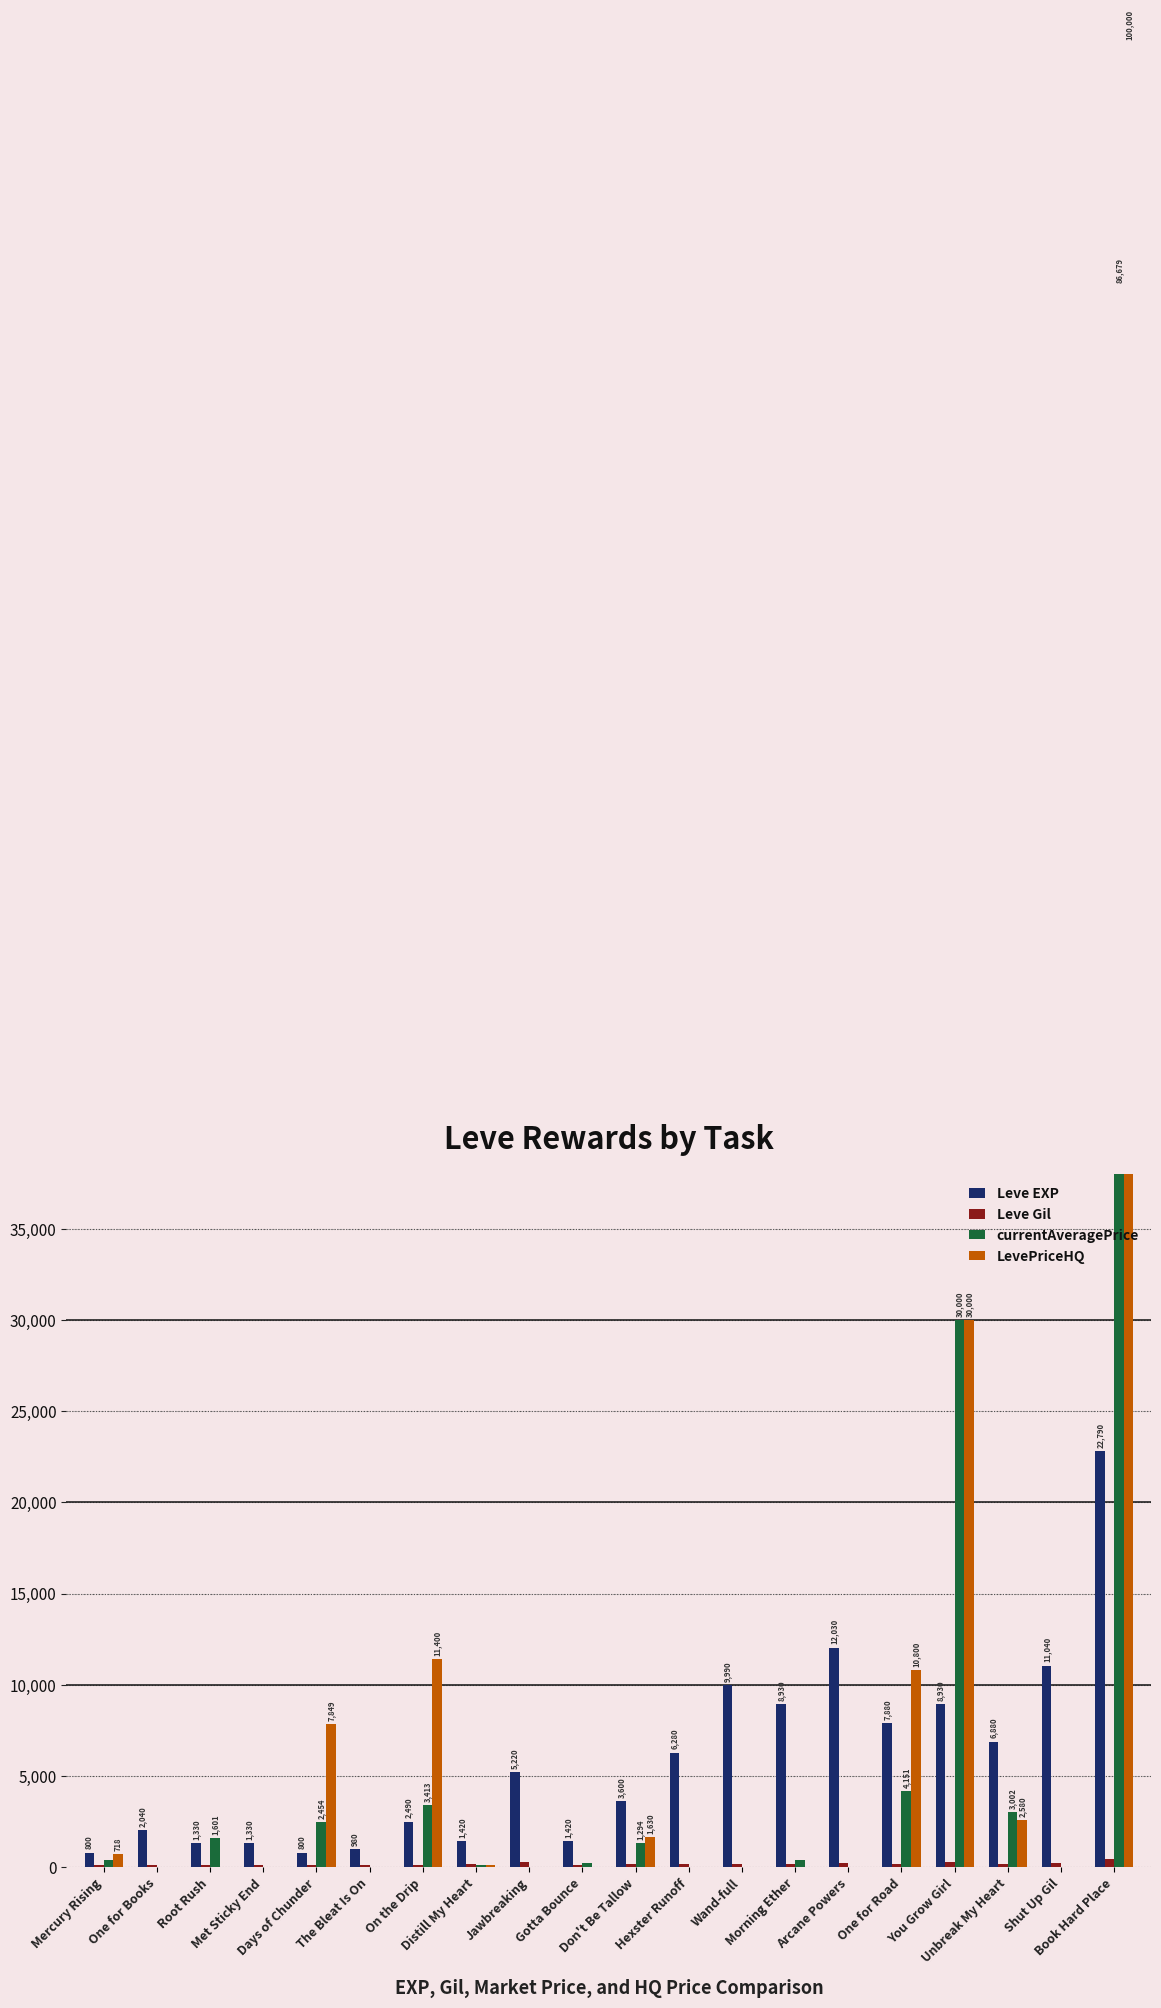

What is the label of the 18th bar from the left?

Unbreak My Heart